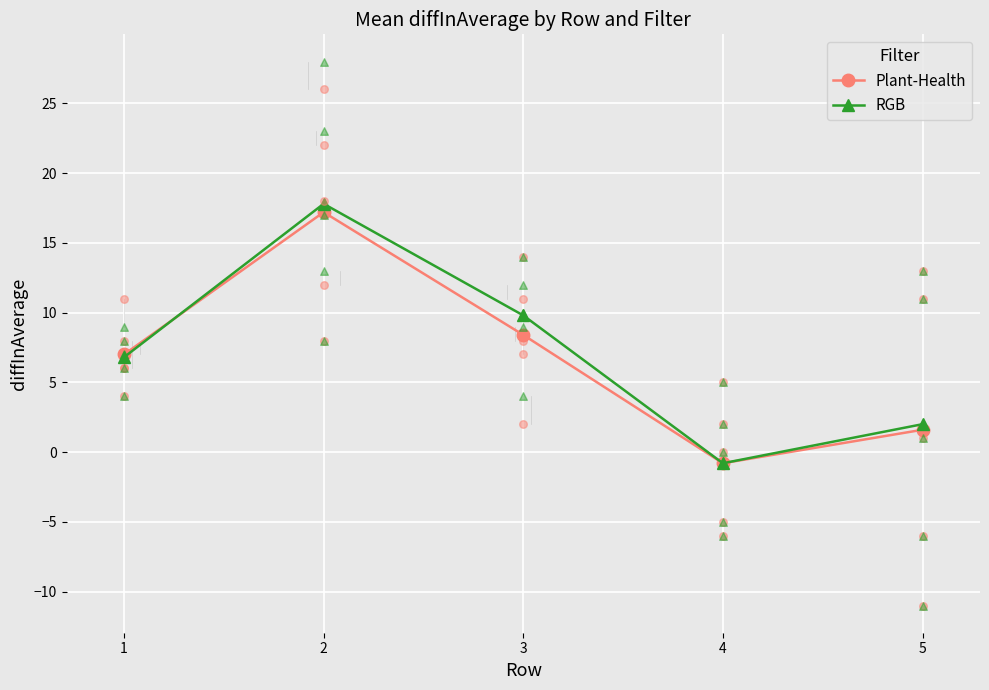

Which series has the largest Y range (max minus min)?

RGB